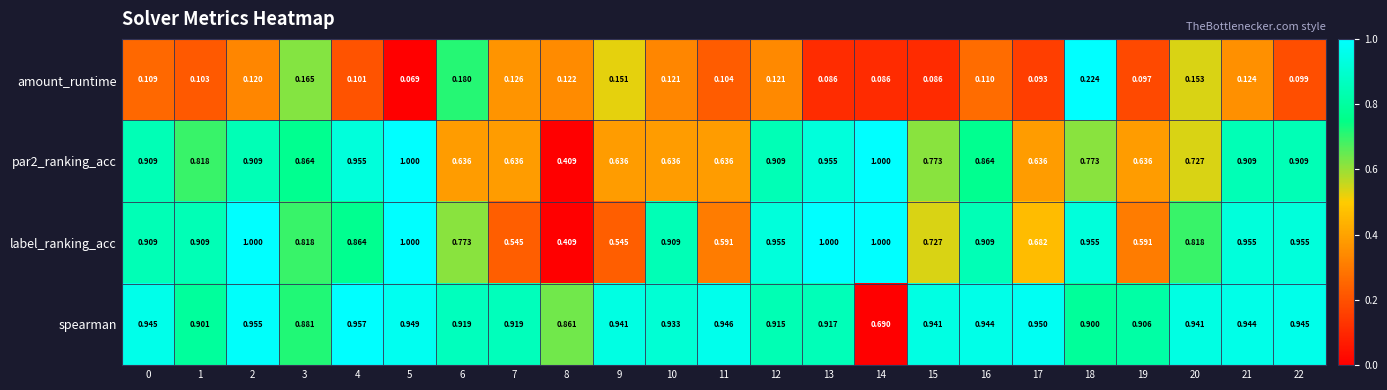

Which series changed the most between 3 and 9?

label_ranking_acc